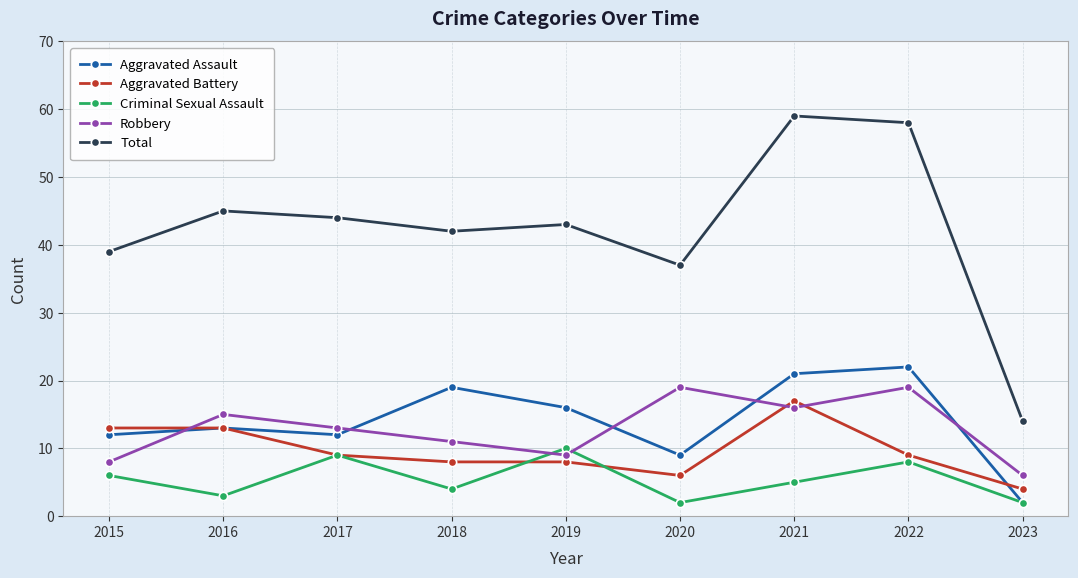

How many values in the Robbery series are below 13?

4